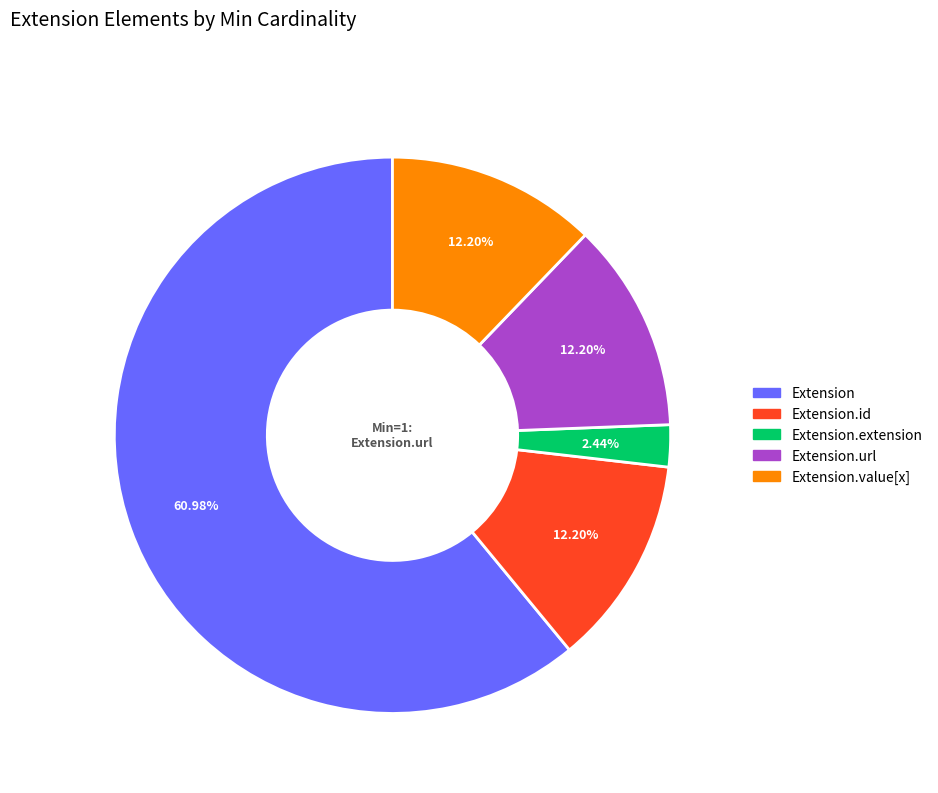

Does any single category account for the majority?

Yes